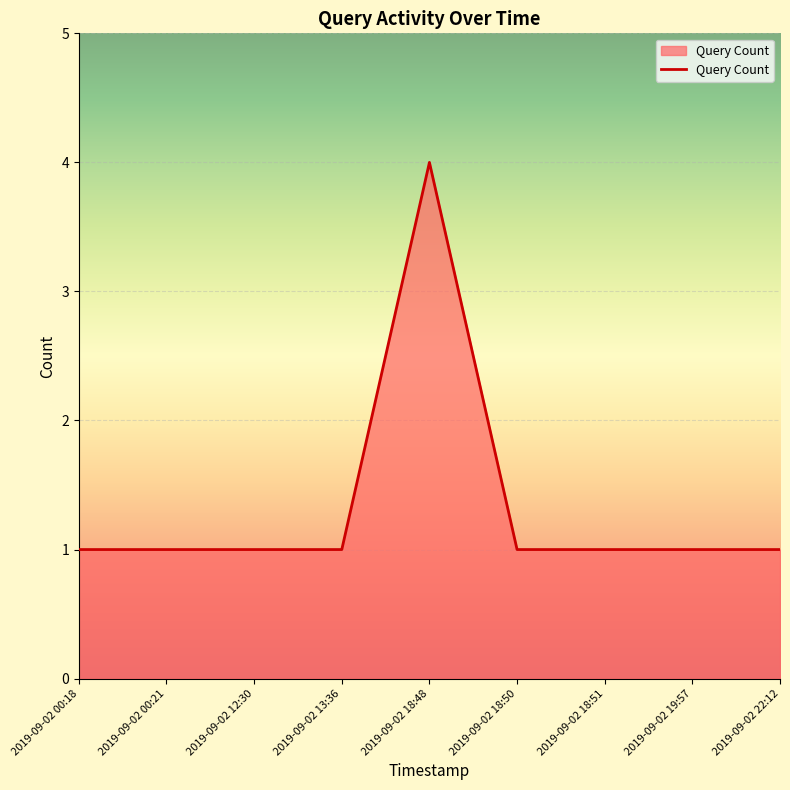

What is the average value?

1